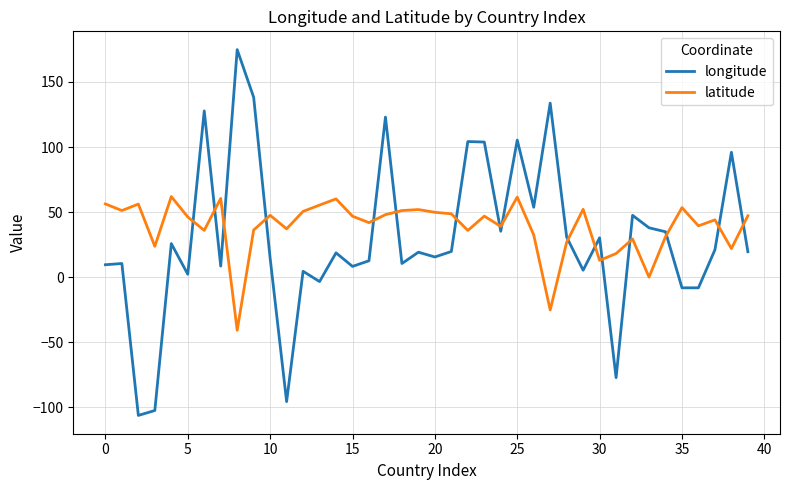

After their last crossing, which series has the higher values: latitude or longitude?

latitude